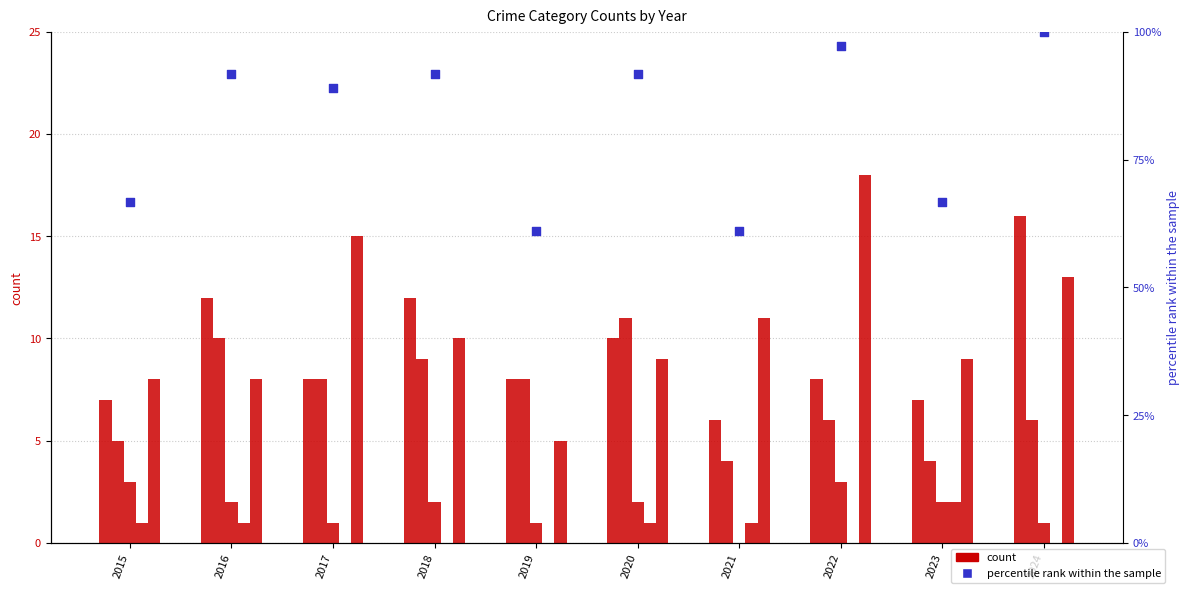

At which category is the sum across all series the highest?

2024